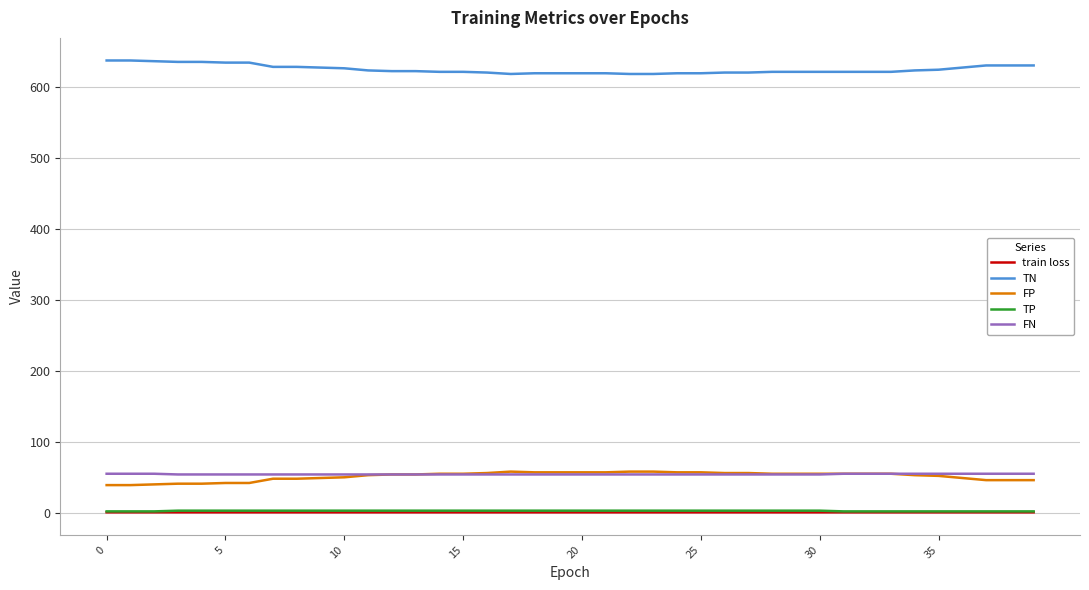

Which series has the largest total across all categories?

TN